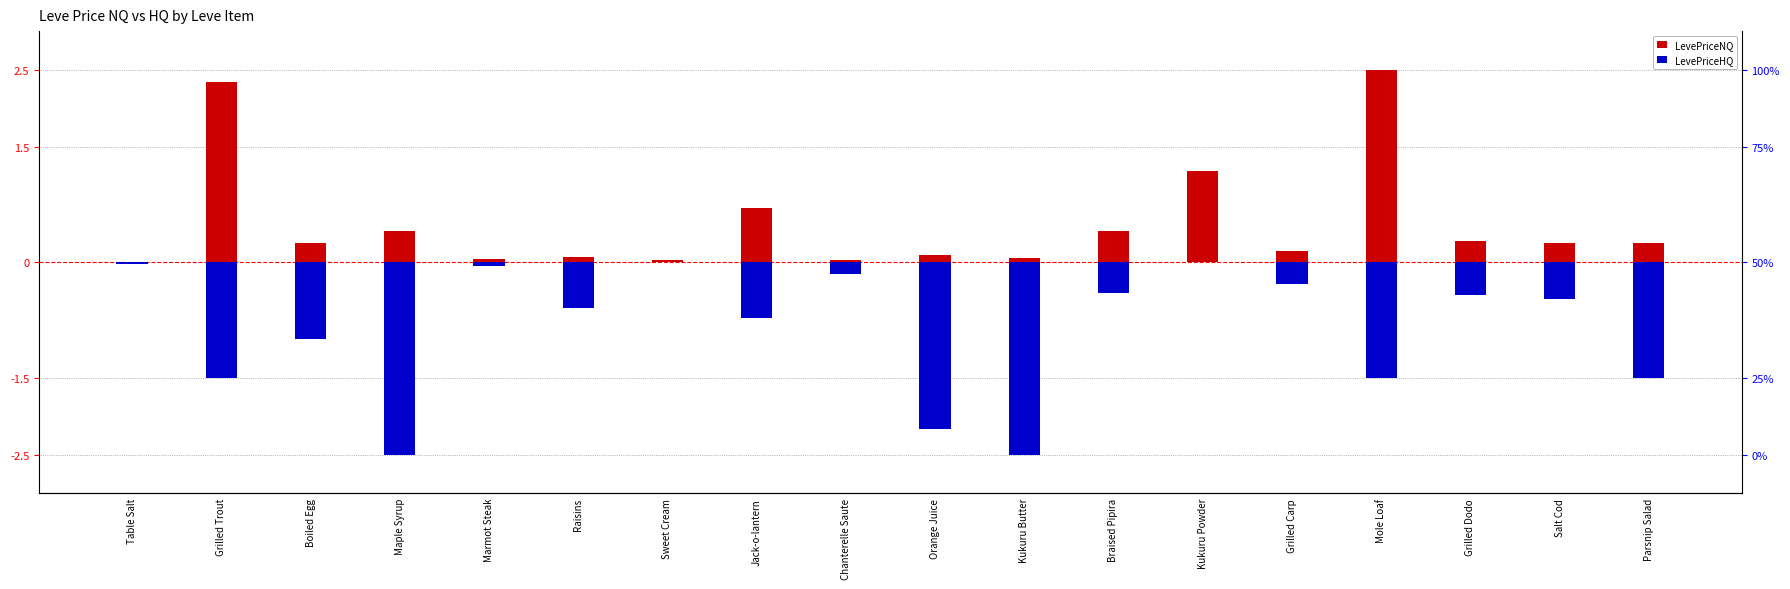

What is the sum of all LevePriceHQ values?

-15.8